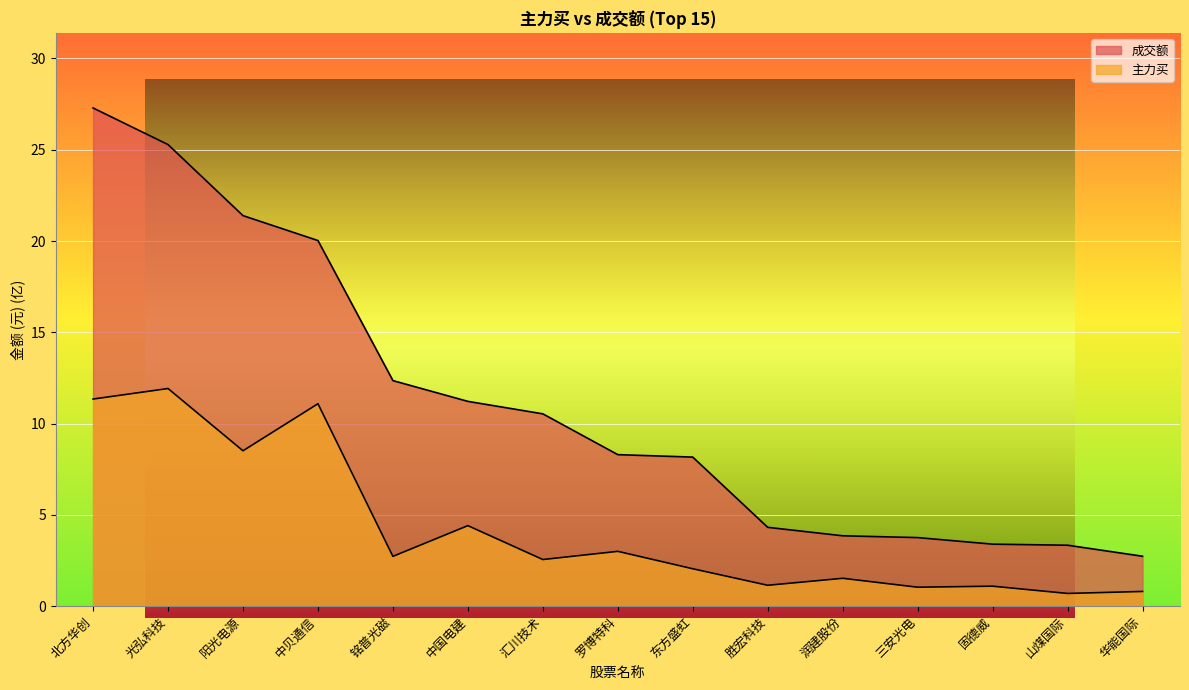

True or false: 成交额 and 主力买 intersect in this chart.

False